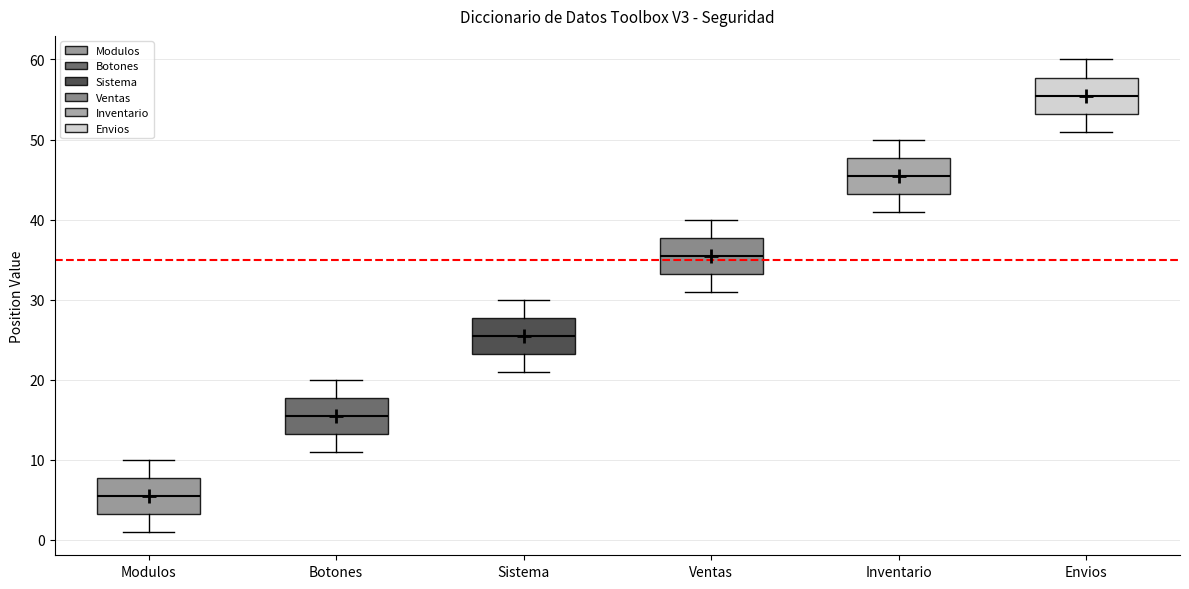

Where is the lower edge of the box for Botones on the y-axis? The values are not printed on the chart, so give them approximately, as read against the axis.

13